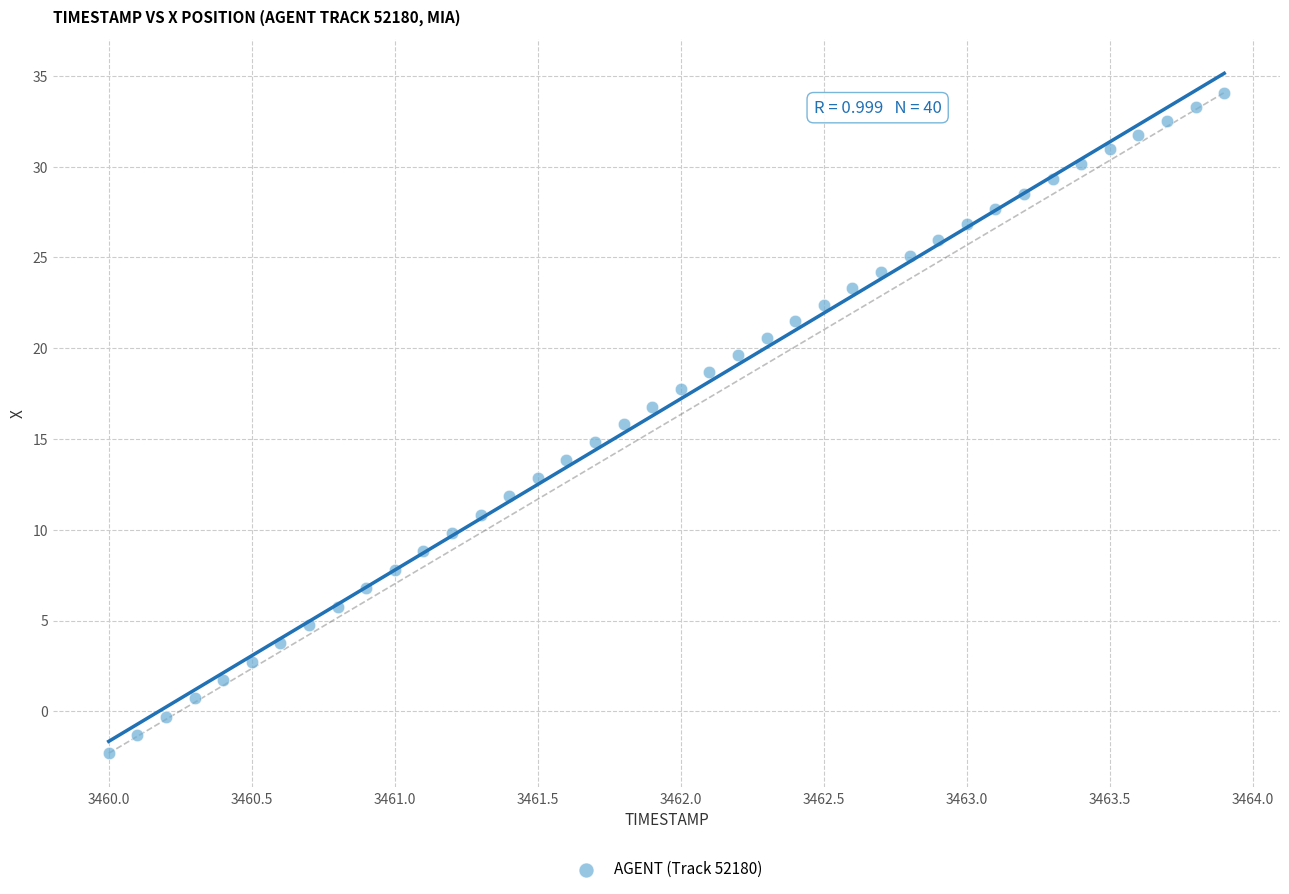

What is the range of X values (max minus min)?

3.9